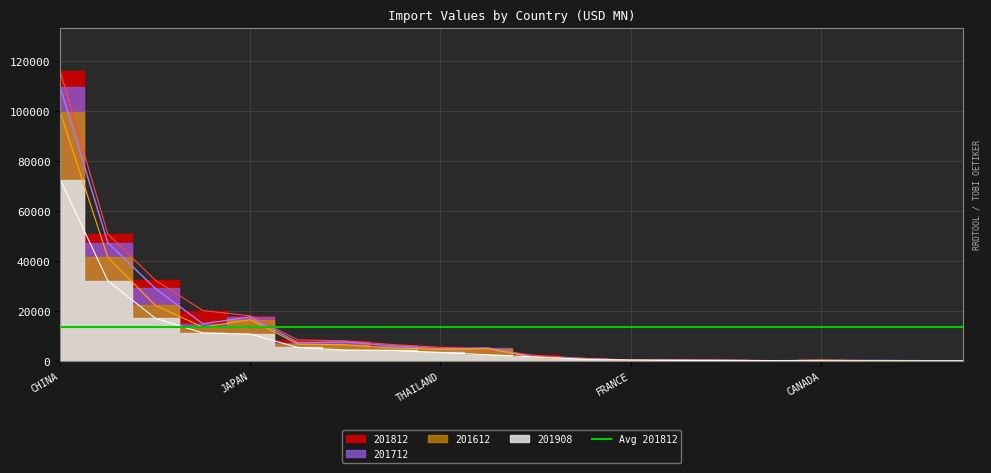

The 201908 series shows 274.4 at INDONESIA. True or false?

True